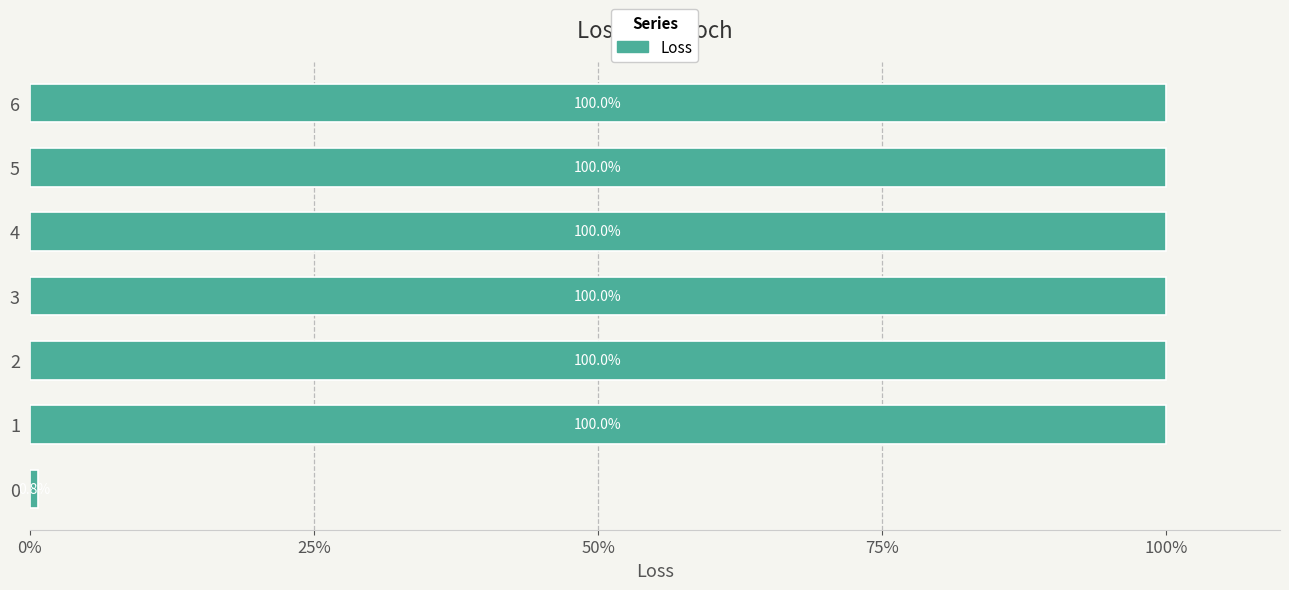

The chart shows a value of 100.0 at 5. True or false?

True